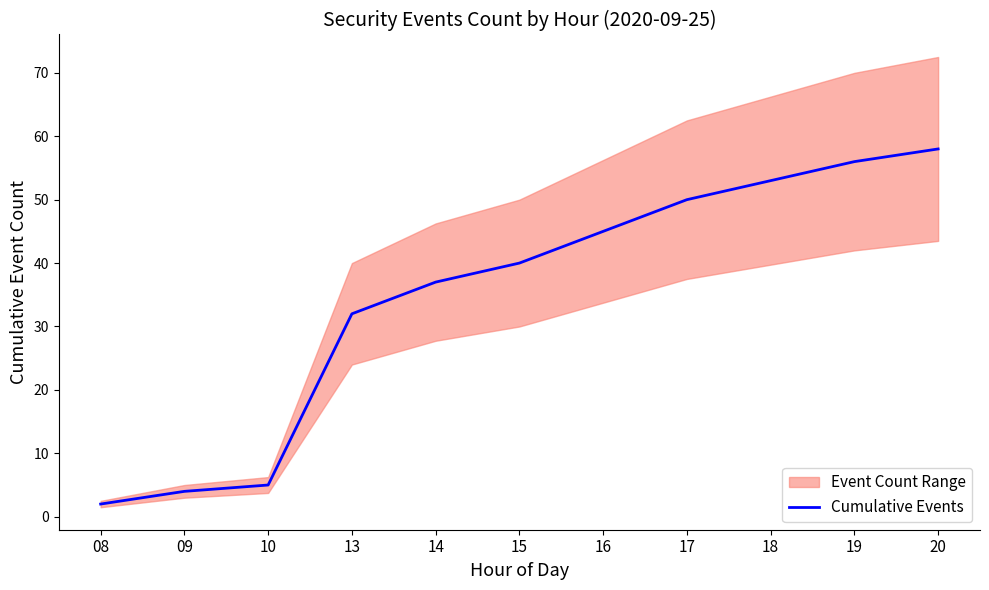

Which label corresponds to the largest value in the chart?

20